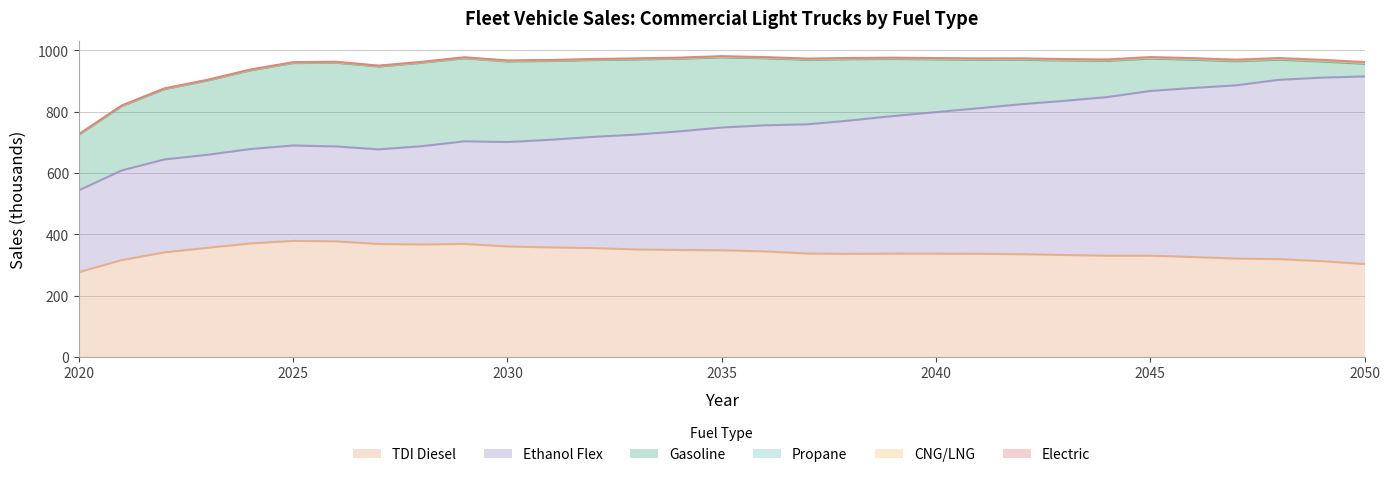

Reading left to right, transcribe all the data shown in this chart.

Gasoline: 2020=180.7	2021=209.3	2022=229.1	2023=241.7	2024=256.3	2025=268.6	2026=273.2	2027=270.0	2028=271.9	2029=270.7	2030=262.7	2031=256.6	2032=250.3	2033=244.8	2034=236.8	2035=228.8	2036=218.6	2037=210.3	2038=199.5	2039=186.0	2040=171.8	2041=158.0	2042=144.8	2043=131.3	2044=117.9	2045=105.5	2046=91.9	2047=78.4	2048=65.5	2049=52.5	2050=41.2
TDI Diesel: 2020=276.8	2021=316.2	2022=341.4	2023=356.2	2024=370.5	2025=378.9	2026=377.4	2027=368.8	2028=367.2	2029=369.0	2030=360.7	2031=357.6	2032=355.4	2033=351.0	2034=349.2	2035=348.3	2036=344.6	2037=337.6	2038=336.6	2039=337.5	2040=337.3	2041=336.6	2042=335.4	2043=332.9	2044=330.5	2045=330.6	2046=326.3	2047=321.2	2048=319.4	2049=312.7	2050=303.5
Ethanol Flex: 2020=266.9	2021=292.4	2022=303.1	2023=303.5	2024=307.9	2025=311.0	2026=309.5	2027=308.6	2028=320.5	2029=334.6	2030=340.6	2031=351.0	2032=362.8	2033=374.4	2034=386.7	2035=400.3	2036=411.1	2037=421.4	2038=434.9	2039=448.5	2040=461.4	2041=474.8	2042=489.3	2043=502.8	2044=517.3	2045=537.2	2046=551.3	2047=564.8	2048=584.8	2049=598.5	2050=611.6
Propane: 2020=0.8	2021=0.9	2022=1.0	2023=1.1	2024=1.2	2025=1.2	2026=1.3	2027=1.3	2028=1.4	2029=1.4	2030=1.5	2031=1.5	2032=1.6	2033=1.6	2034=1.7	2035=1.7	2036=1.8	2037=1.8	2038=1.9	2039=1.9	2040=2.0	2041=2.0	2042=2.1	2043=2.2	2044=2.2	2045=2.3	2046=2.4	2047=2.4	2048=2.5	2049=2.6	2050=2.6
CNG/LNG: 2020=0.6	2021=0.6	2022=0.6	2023=0.6	2024=0.6	2025=0.6	2026=0.6	2027=0.5	2028=0.5	2029=0.5	2030=0.5	2031=0.5	2032=0.5	2033=0.5	2034=0.5	2035=0.5	2036=0.5	2037=0.5	2038=0.5	2039=0.5	2040=0.5	2041=0.5	2042=0.5	2043=0.5	2044=0.5	2045=0.5	2046=0.5	2047=0.5	2048=0.5	2049=0.5	2050=0.5
Electric: 2020=0.9	2021=1.0	2022=1.1	2023=1.2	2024=1.3	2025=1.3	2026=1.4	2027=1.4	2028=1.5	2029=1.5	2030=1.6	2031=1.6	2032=1.7	2033=1.7	2034=1.8	2035=1.8	2036=1.9	2037=1.9	2038=2.0	2039=2.1	2040=2.1	2041=2.2	2042=2.3	2043=2.3	2044=2.4	2045=2.5	2046=2.5	2047=2.6	2048=2.7	2049=2.8	2050=2.8